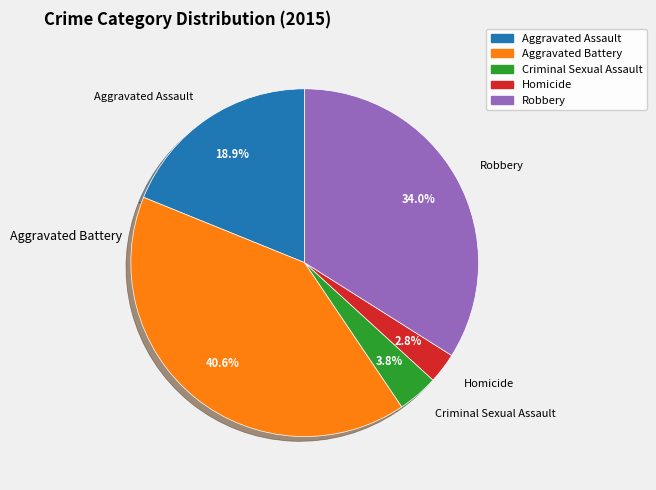

Is the sum of Robbery and Aggravated Battery greater than half?

Yes